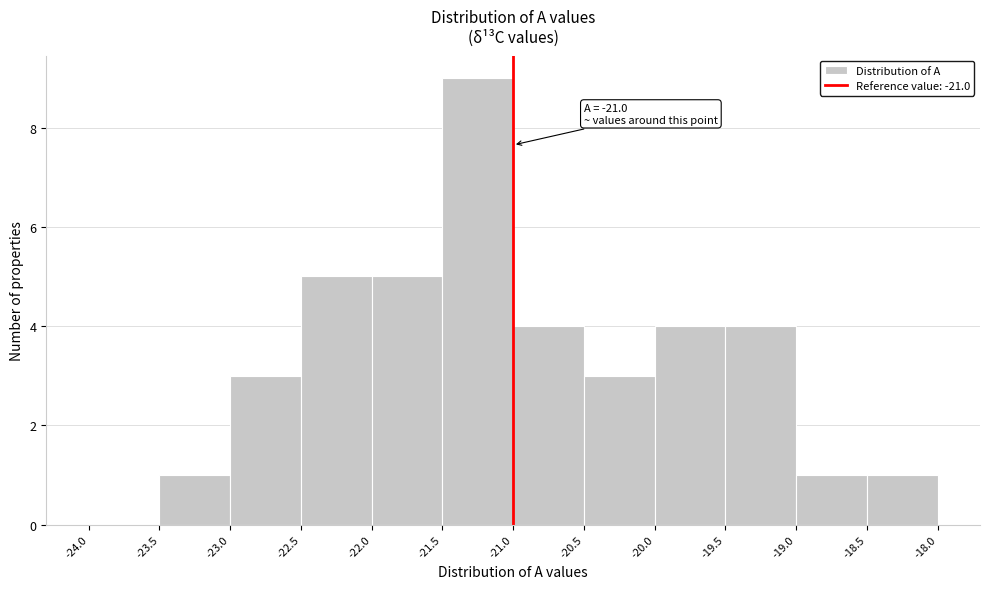

Which range on the x-axis has the tallest bar?

-21.5 to -21.0